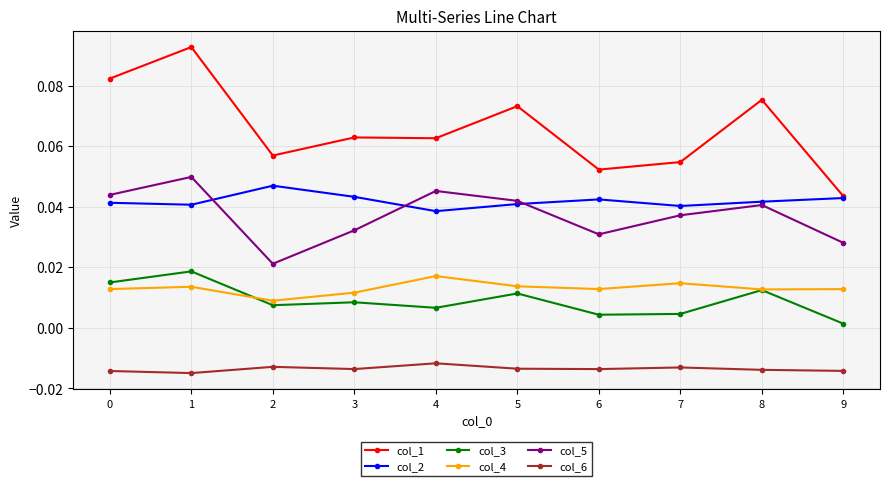

True or false: col_3 and col_4 intersect in this chart.

True